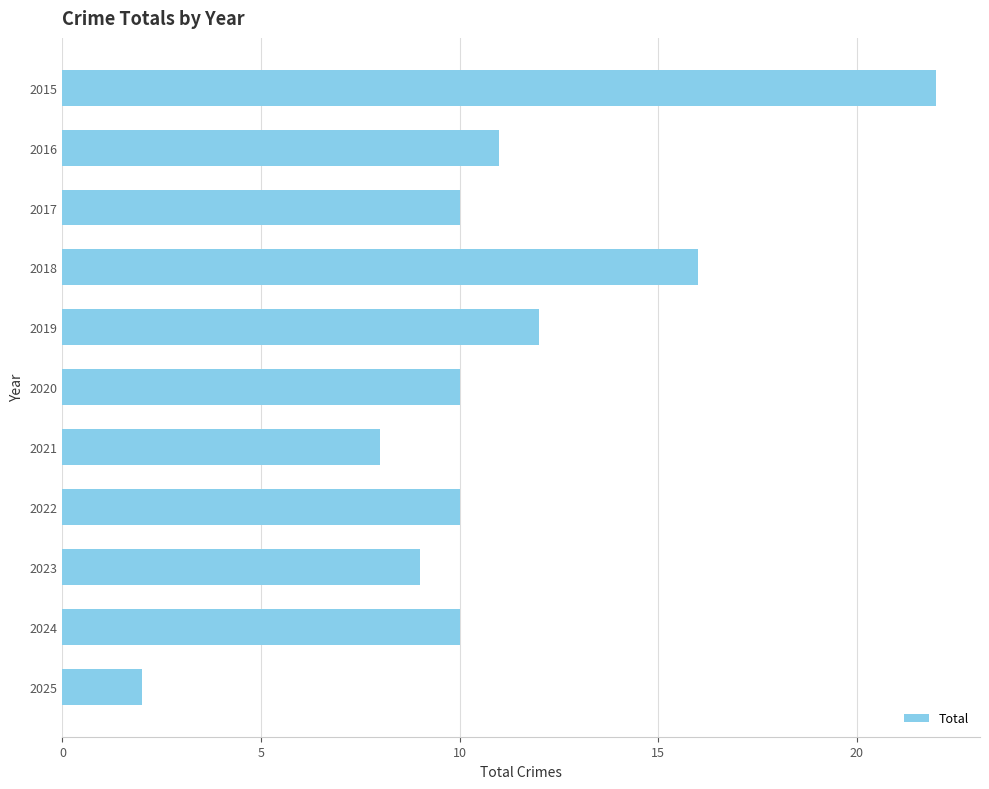

What is the value of the 5th bar from the top?

12